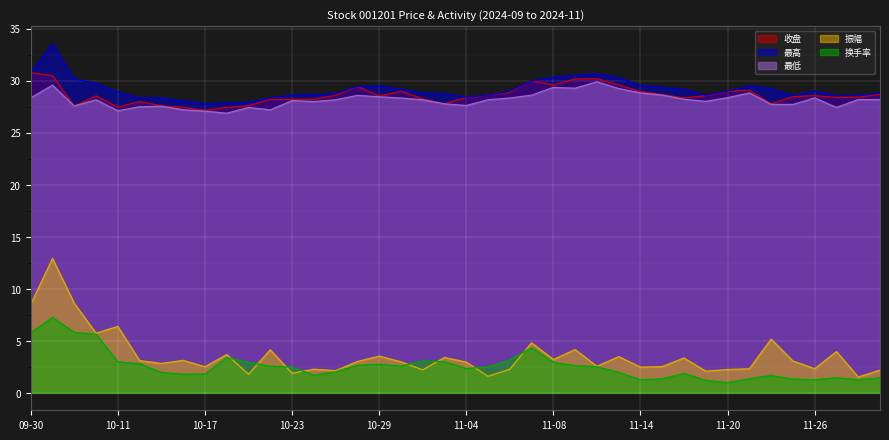

What is the label of the 31st point from the right?

10-18